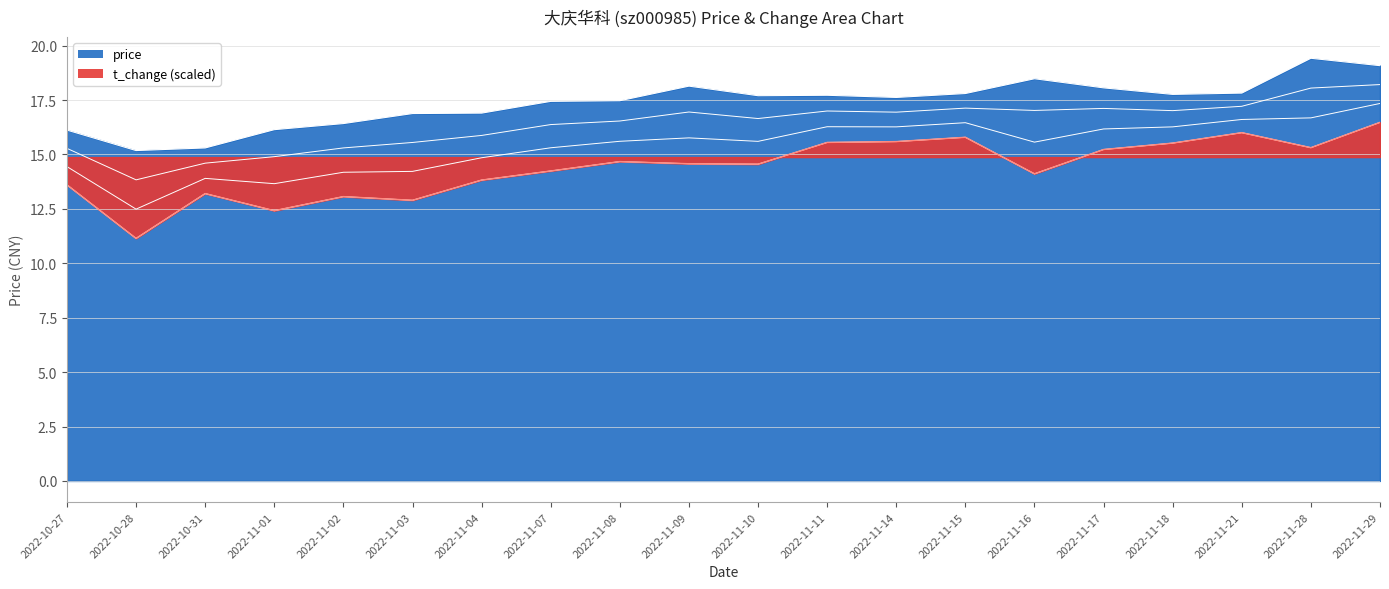

Approximately how many times larger is the value at 2022-11-07 compared to 2022-11-15?

1.0